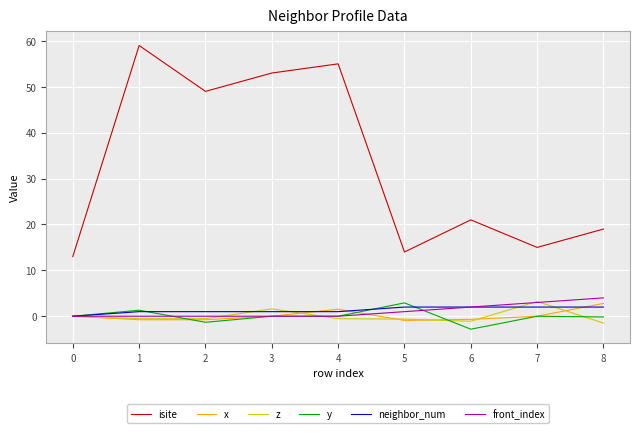

What is the minimum value for y?

-2.8